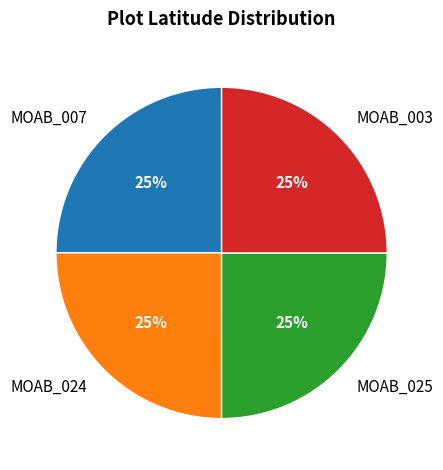

The MOAB_007 slice represents 34% of the pie. True or false?

False